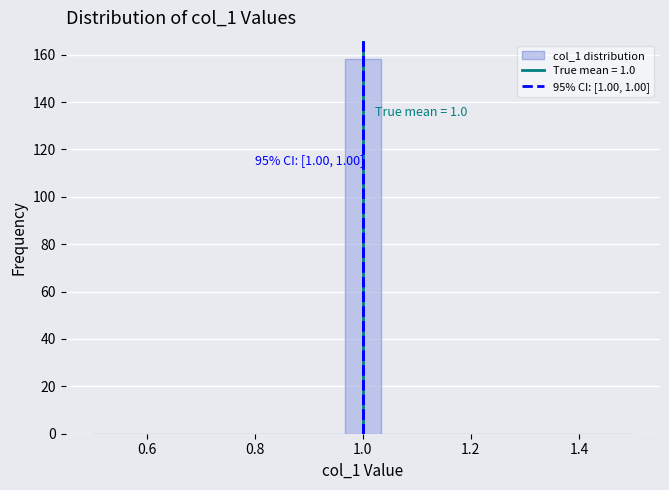

Read against the x-axis, roughly where is the centre of the tallest bar?

1.00